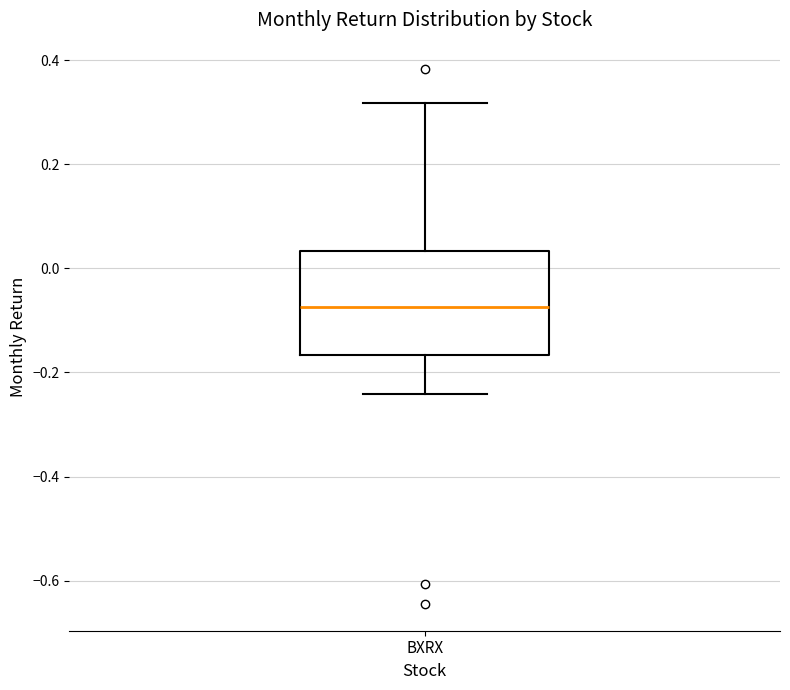

Read this box plot against the y-axis: the position of the median line, the range covered by the box, and the ends of both whiskers. The values are not printed on the chart, so give them approximately, as read against the axis.

median -0.08, box -0.16 to 0.04, whiskers -0.24 to 0.32